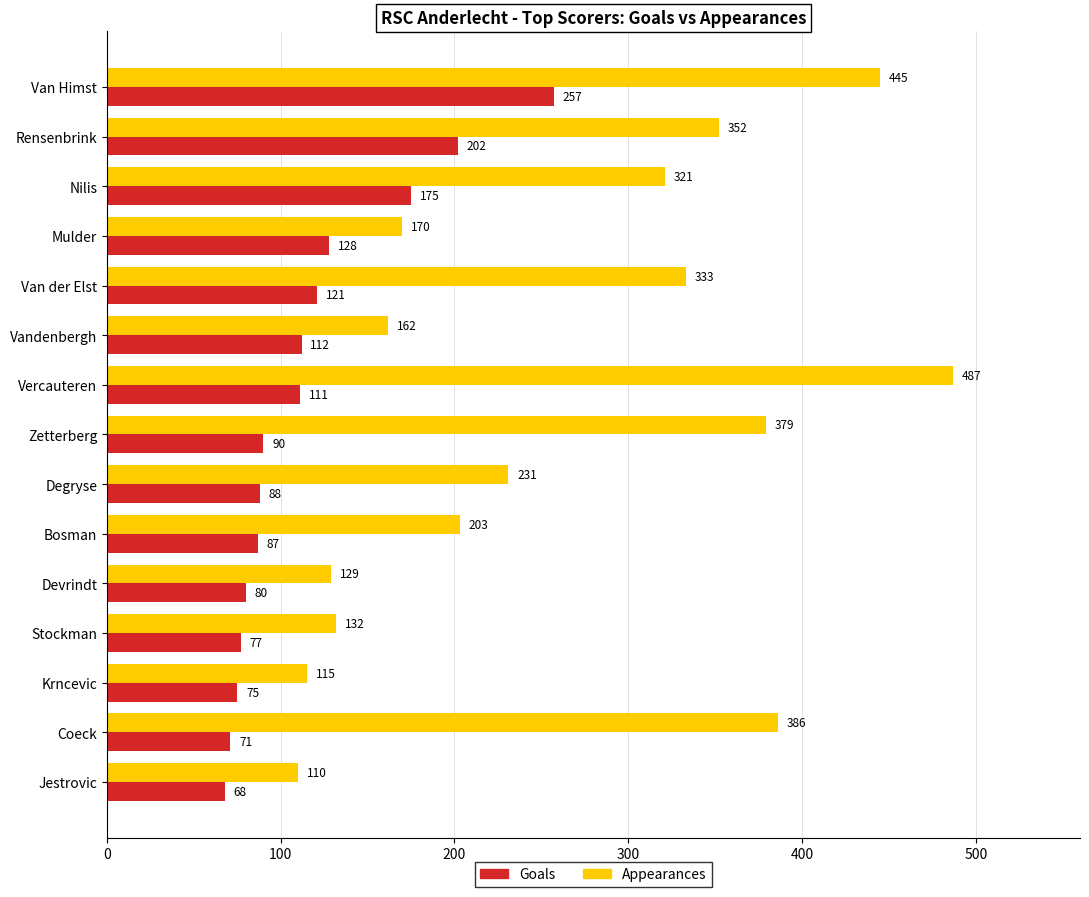

How many data points in Appearances are less than 231?

7